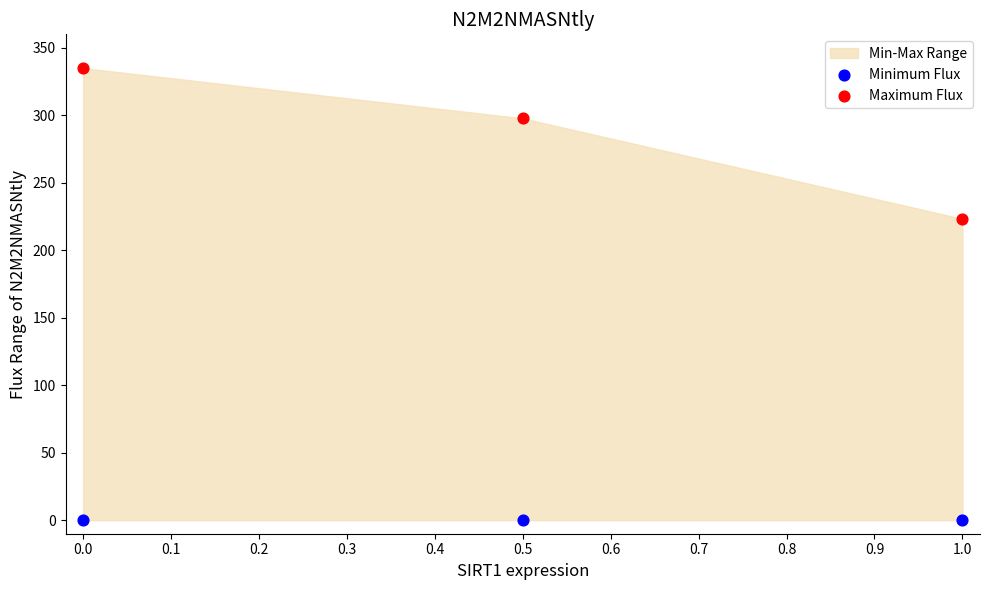

Which series reaches the minimum Y coordinate?

Minimum Flux